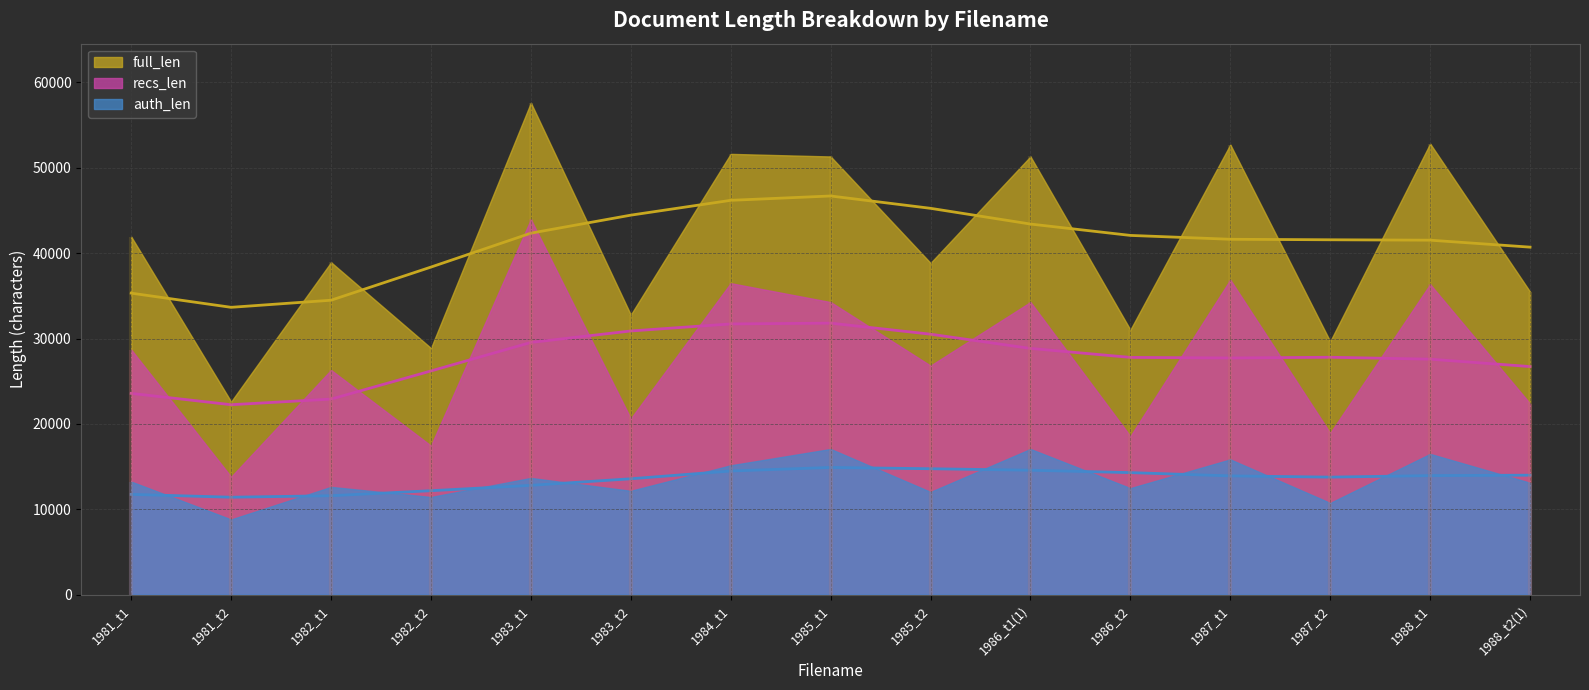

What is the label of the 8th point from the right?

1985_t1